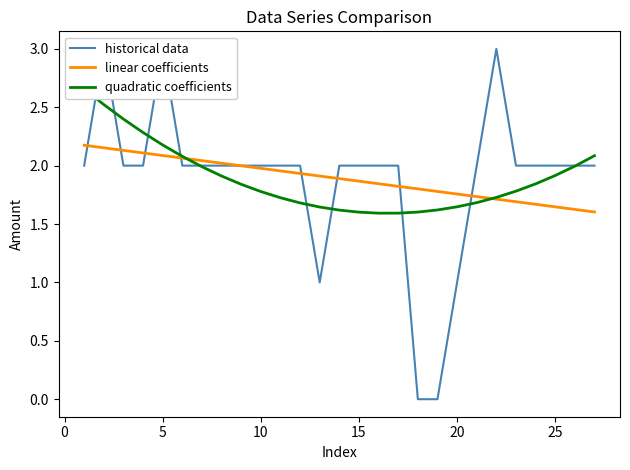

The historical data series shows 2.0 at 25. True or false?

True